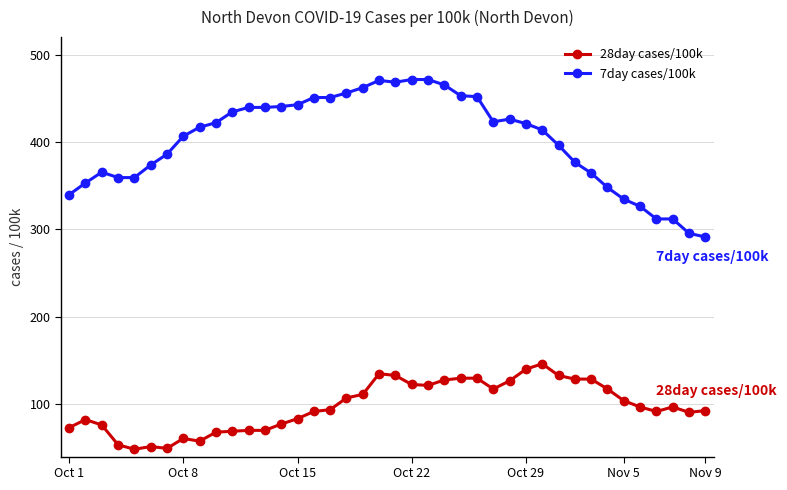

What is the difference between the second highest and second lowest values in the 7day cases/100k series?

176.0